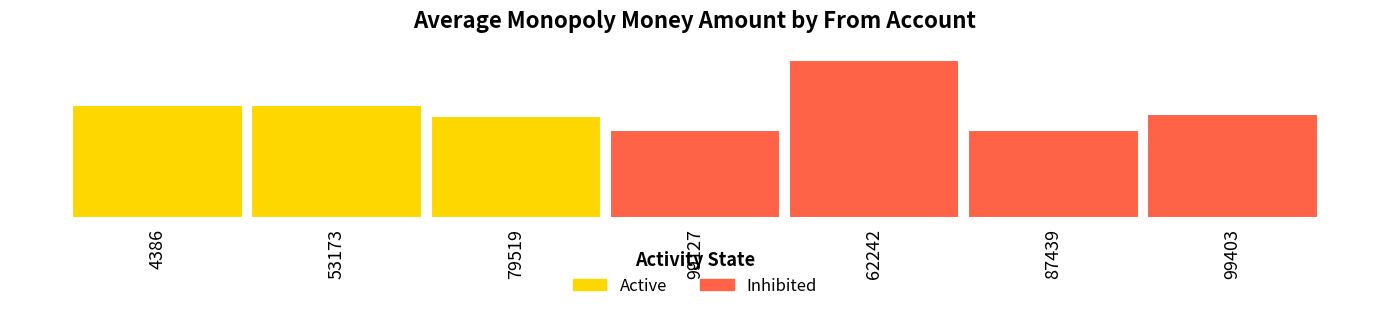

What is the sum of the values at 4386 and 99403?

12.4